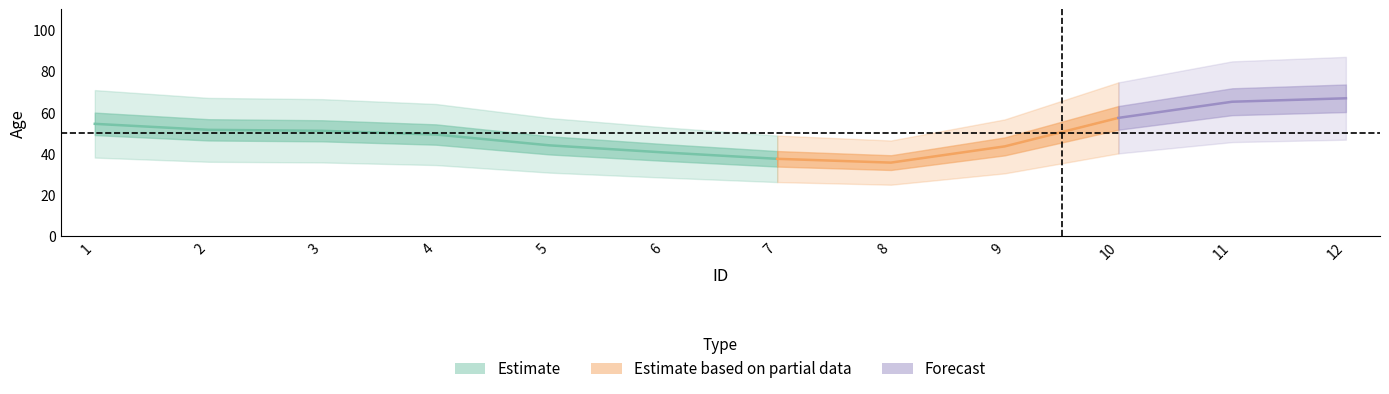

True or false: the data shows 112 at 4.

False